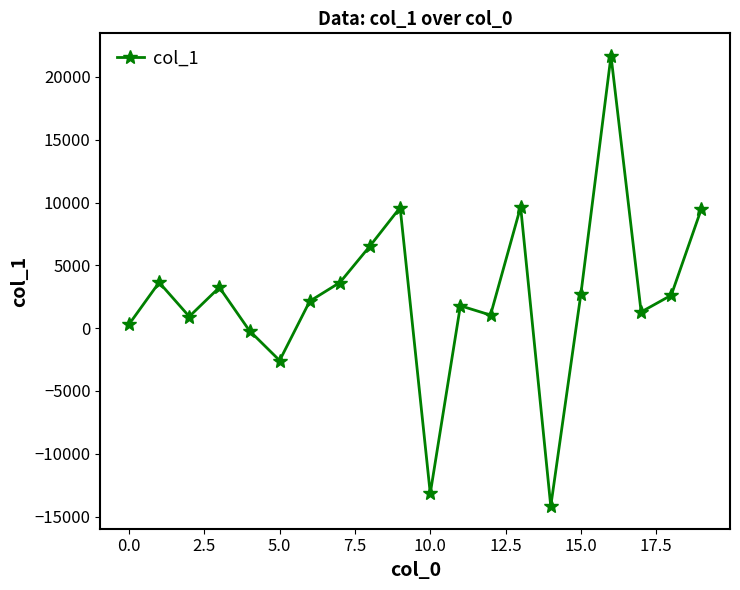

What is the value of the 9th point from the left?

6541.4